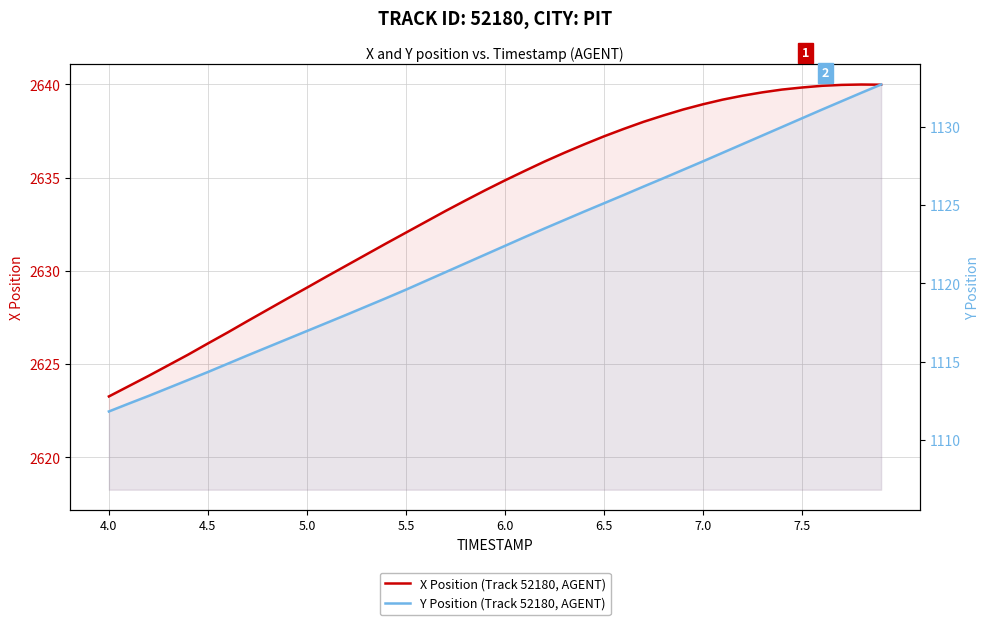

The value of Y Position (Track 52180, AGENT) at 14 is 580.1. True or false?

False